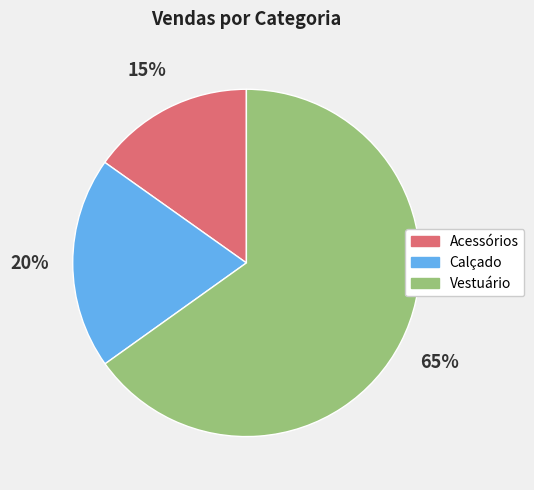

Is it true that Vestuário is 56% of the pie?

False